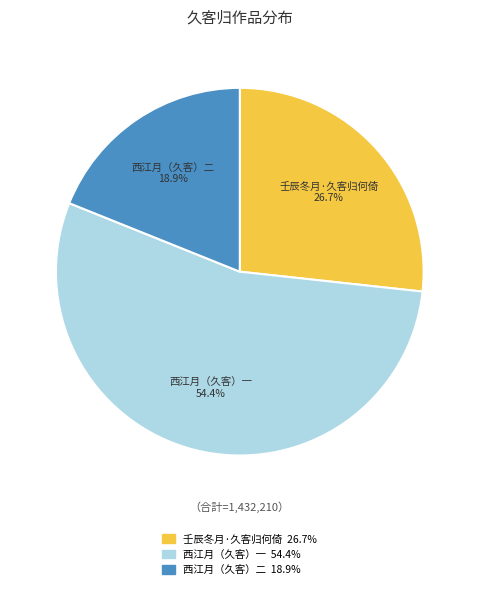

Is there any slice that represents more than half of the pie?

Yes